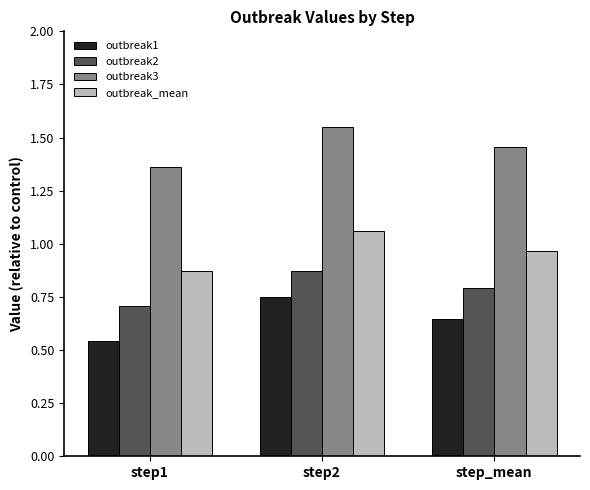

The outbreak3 series shows 2.0 at step_mean. True or false?

False